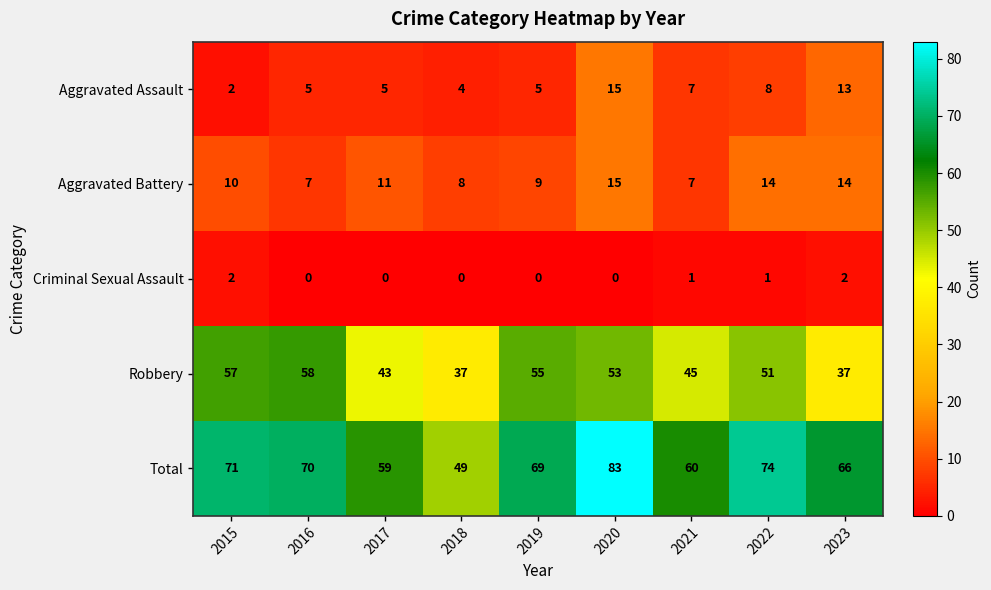

Count the number of data series in this chart.

5